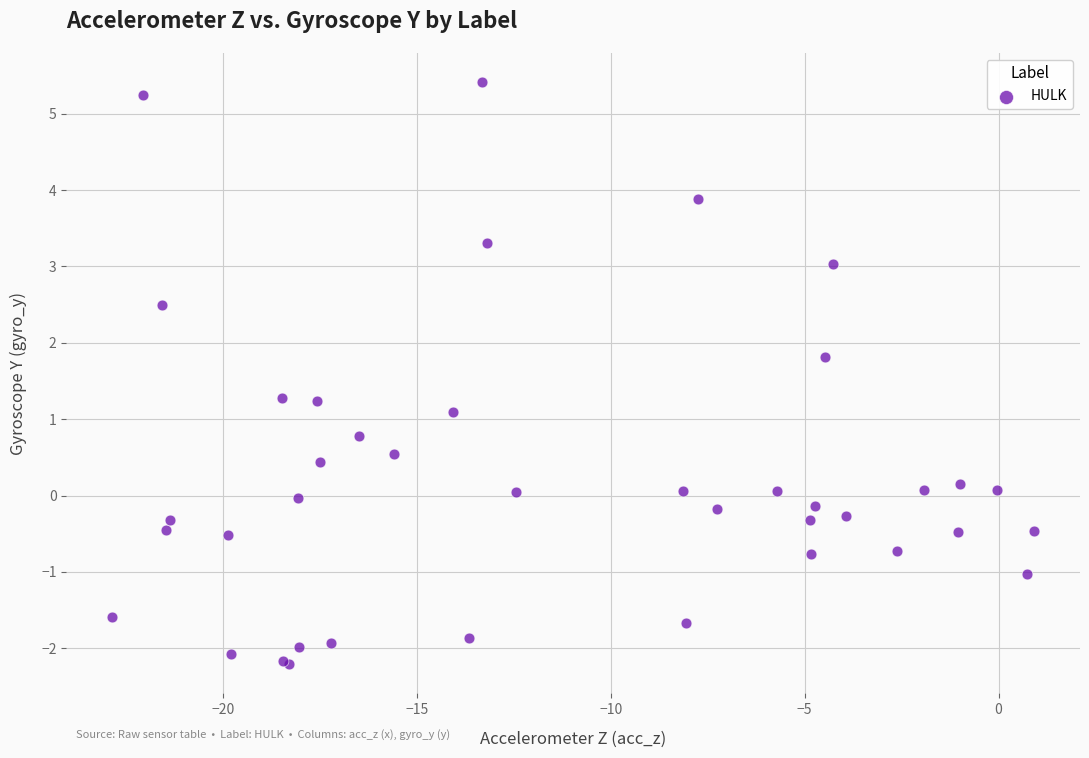

What Y value in the scatter plot is closest to 1?

1.1